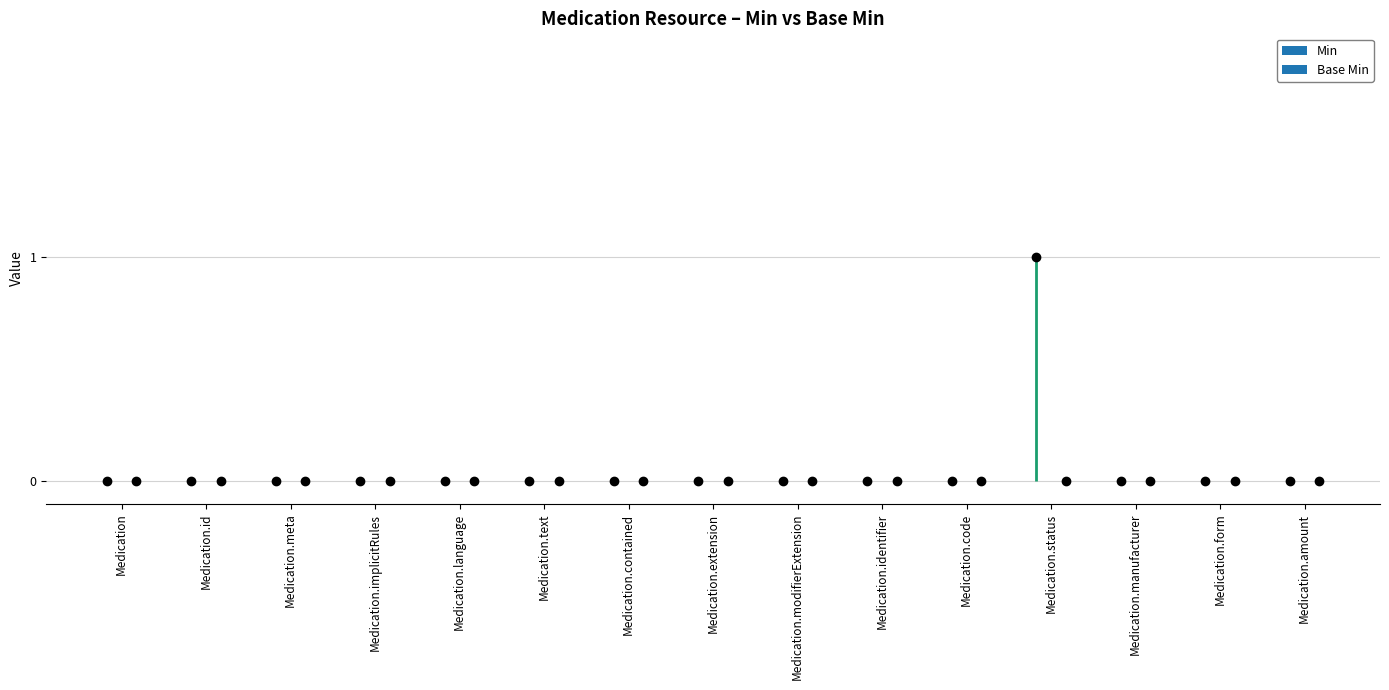

What position from the right is Medication.amount?

1